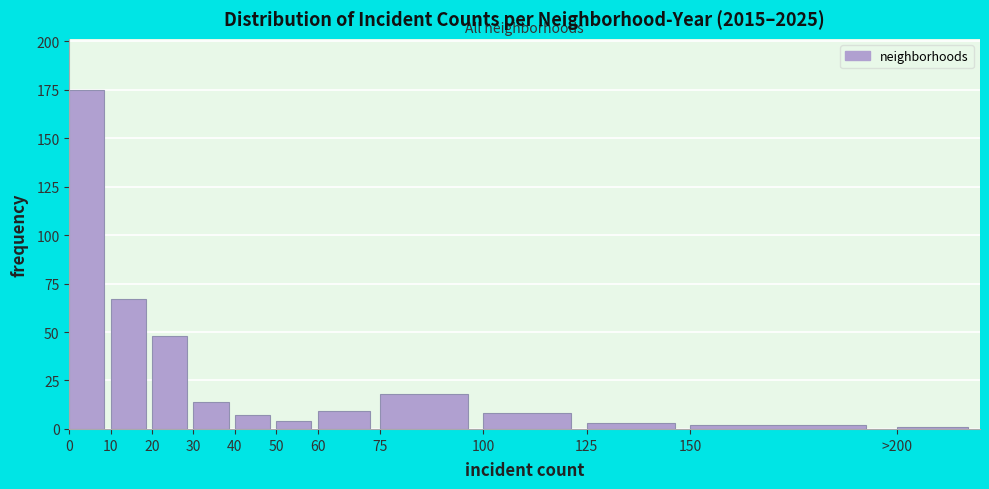

Reading right to left, transcribe all the data shown in this chart.

1	2	3	8	18	9	4	7	14	48	67	175